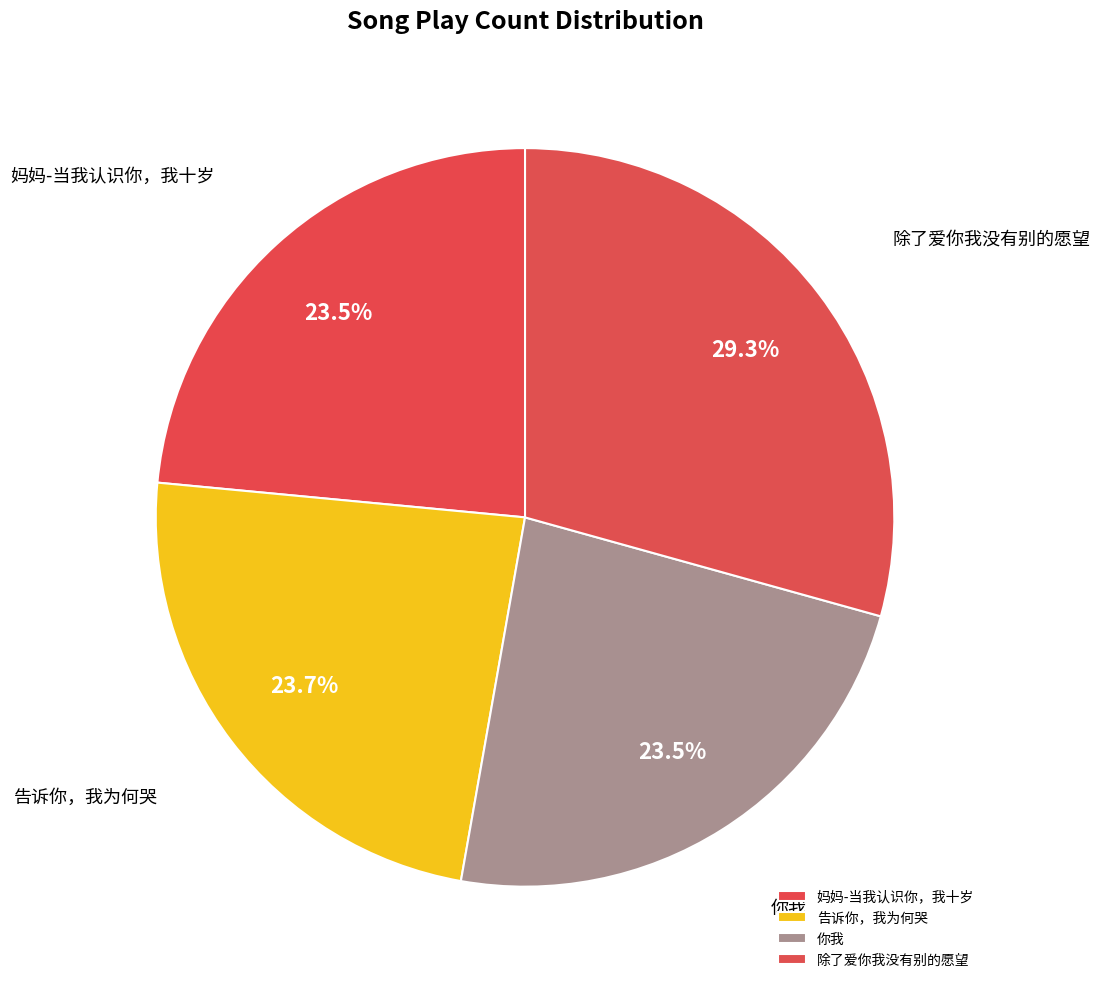

Which slice is the largest?

除了爱你我没有别的愿望